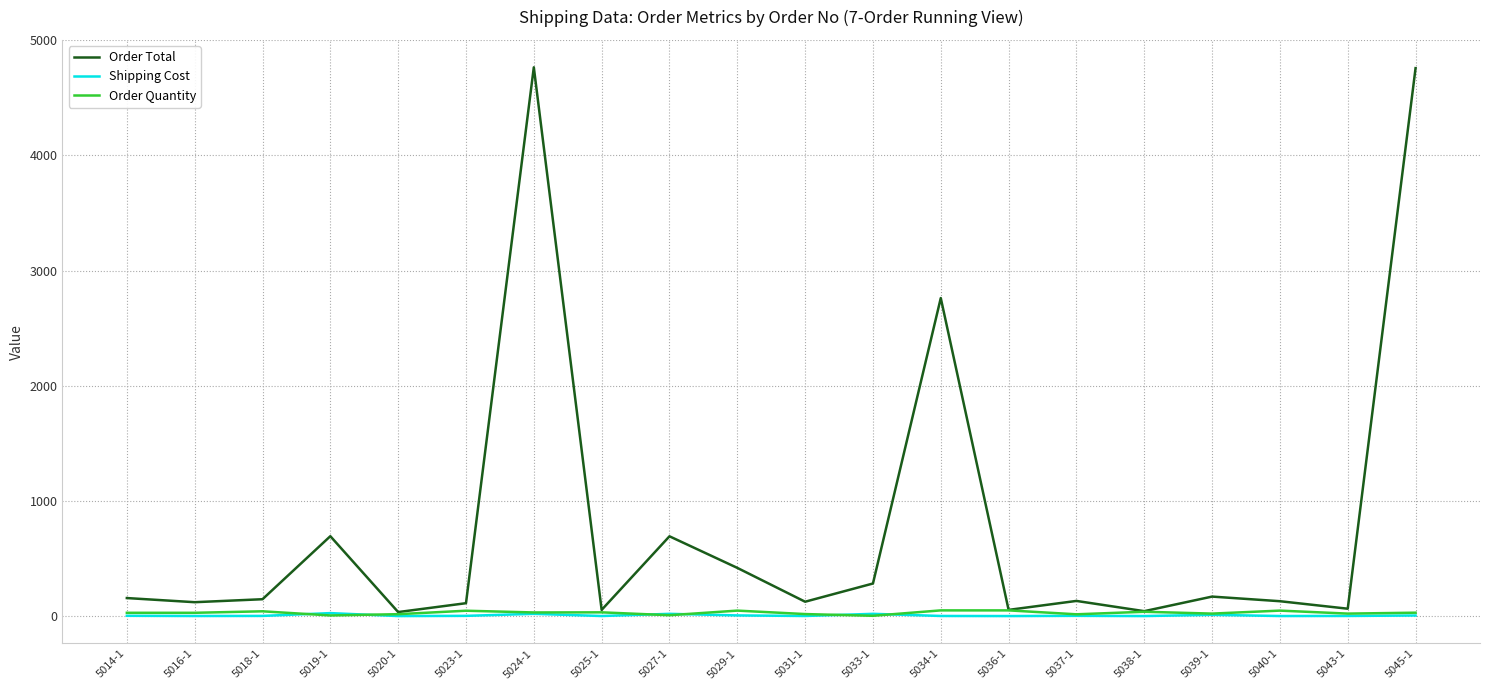

What is the average value of the Order Quantity series?

29.4